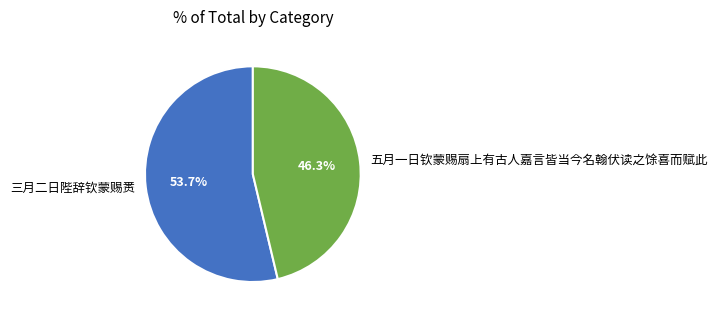

Which has a higher value, 五月一日钦蒙赐扇上有古人嘉言皆当今名翰伏读之馀喜而赋此 or 三月二日陛辞钦蒙赐赉?

三月二日陛辞钦蒙赐赉